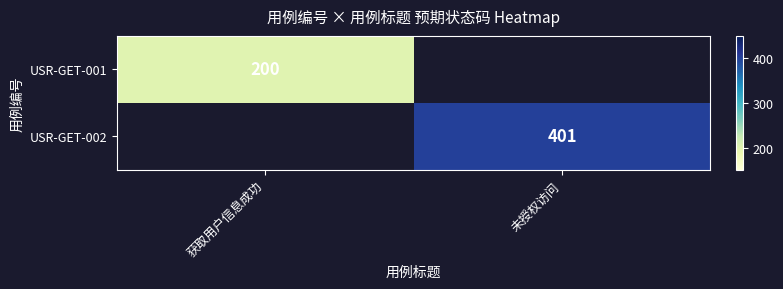

The USR-GET-001 series shows 356 at 获取用户信息成功. True or false?

False